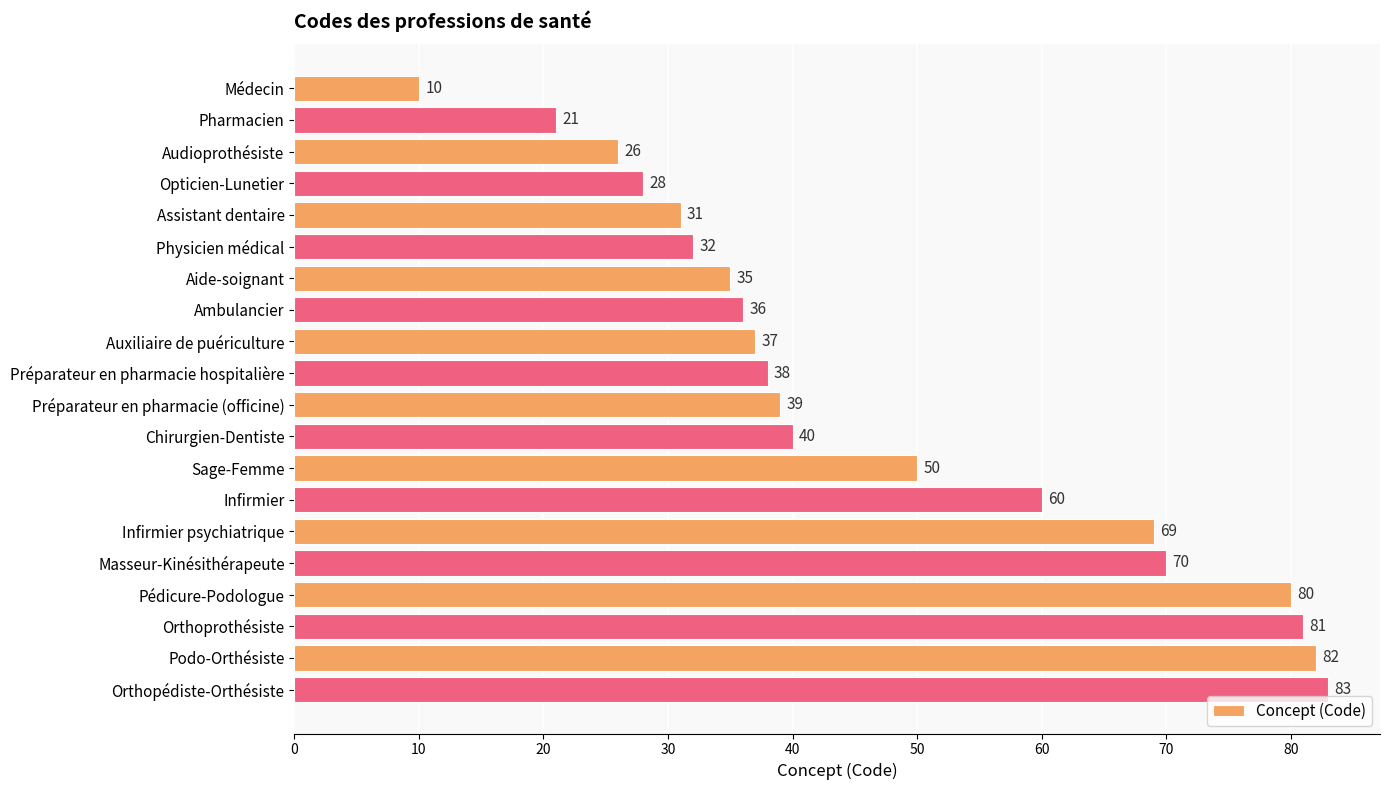

What value does the data have at Infirmier psychiatrique, to the nearest 5?

70